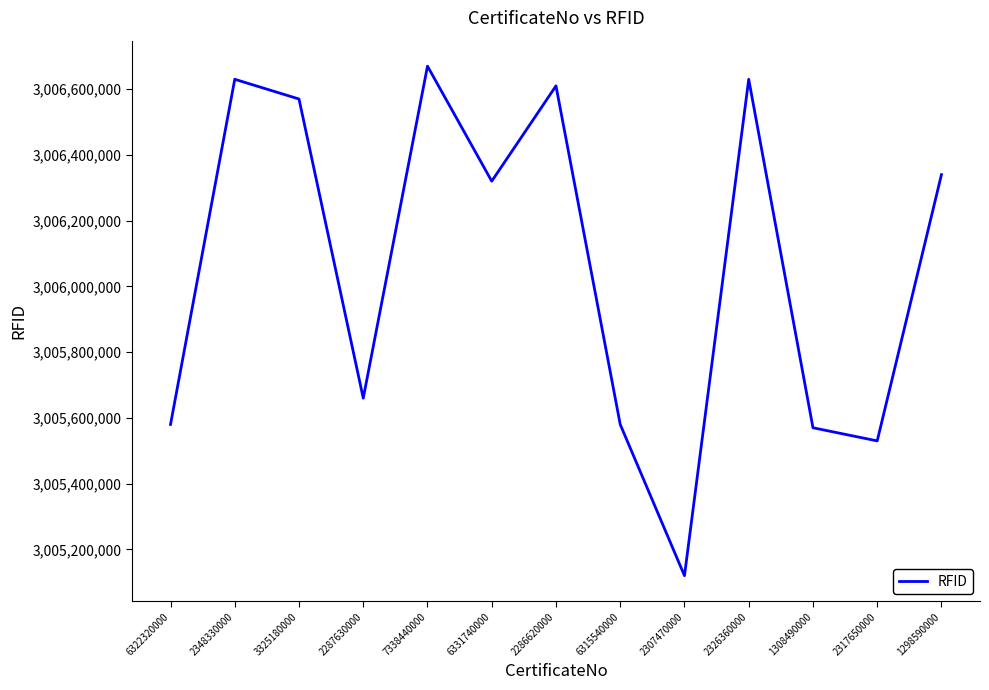

Reading left to right, what are all the values shown in this chart?

3005580000	3006630000	3006570000	3005660000	3006670000	3006320000	3006610000	3005580000	3005120000	3006630000	3005570000	3005530000	3006340000